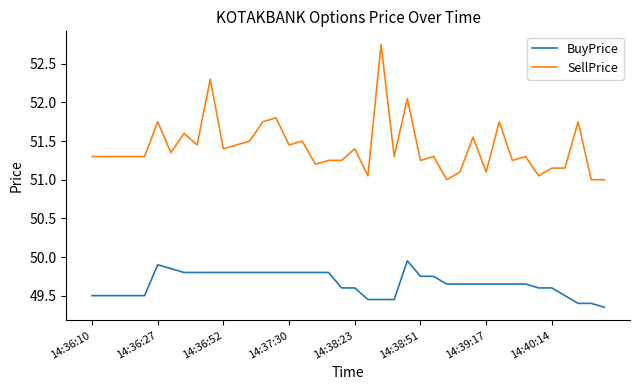

Which series has the largest range (max minus min)?

SellPrice